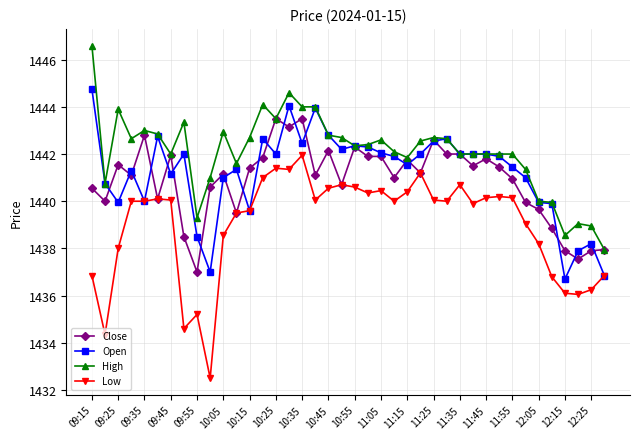

Which series has the widest spread of values?

Low